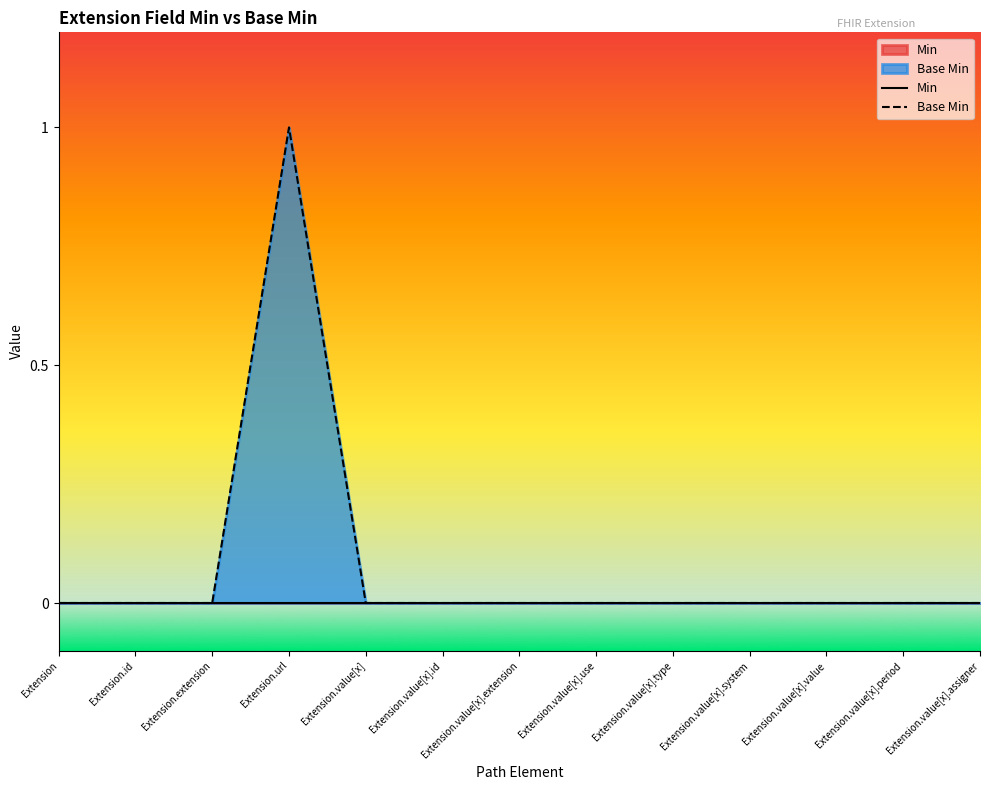

List the series in order of their peak value, highest first.

Base Min, Min